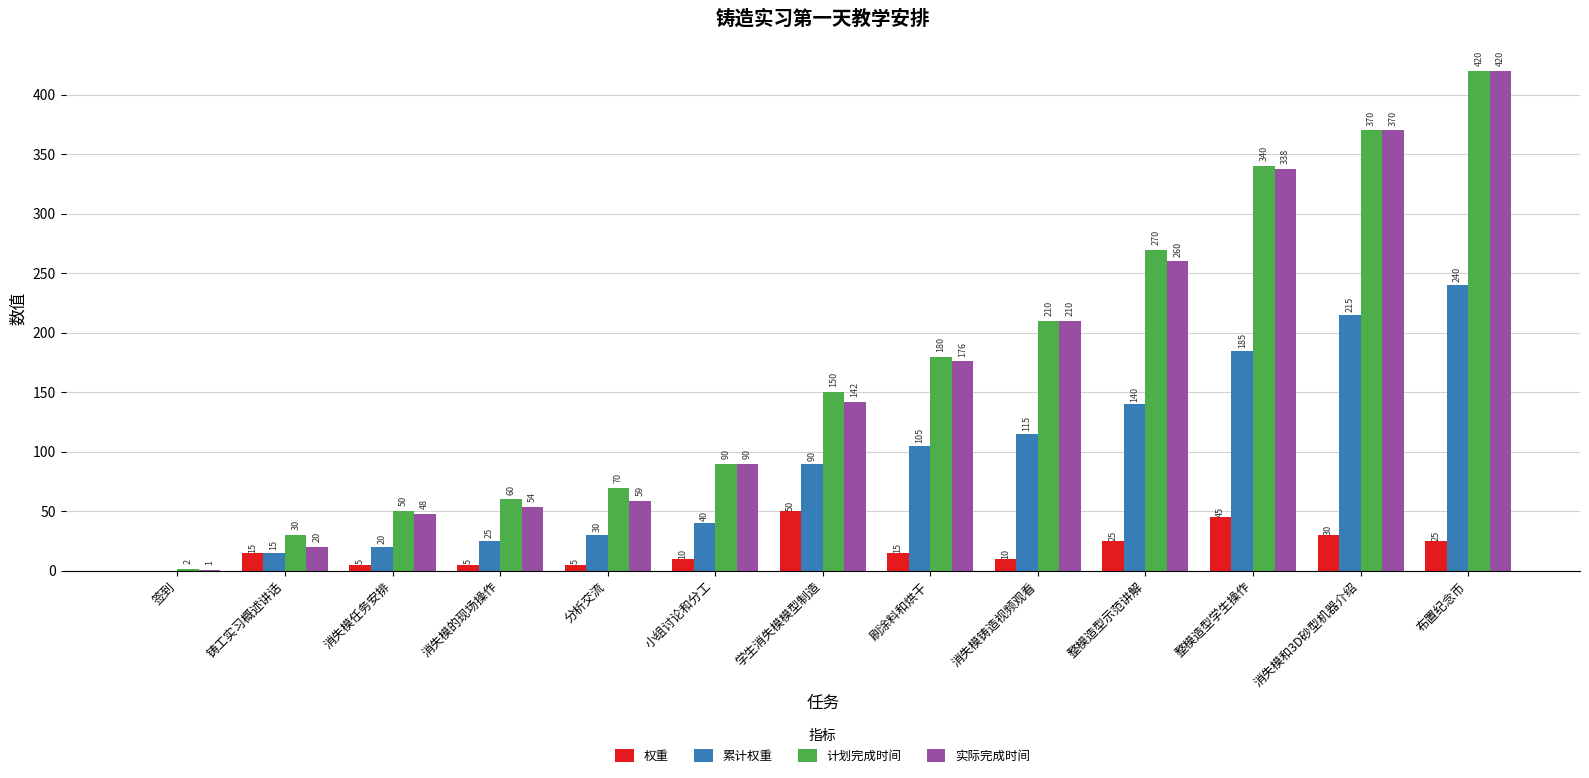

What is the sum of all 累计权重 values?

1220